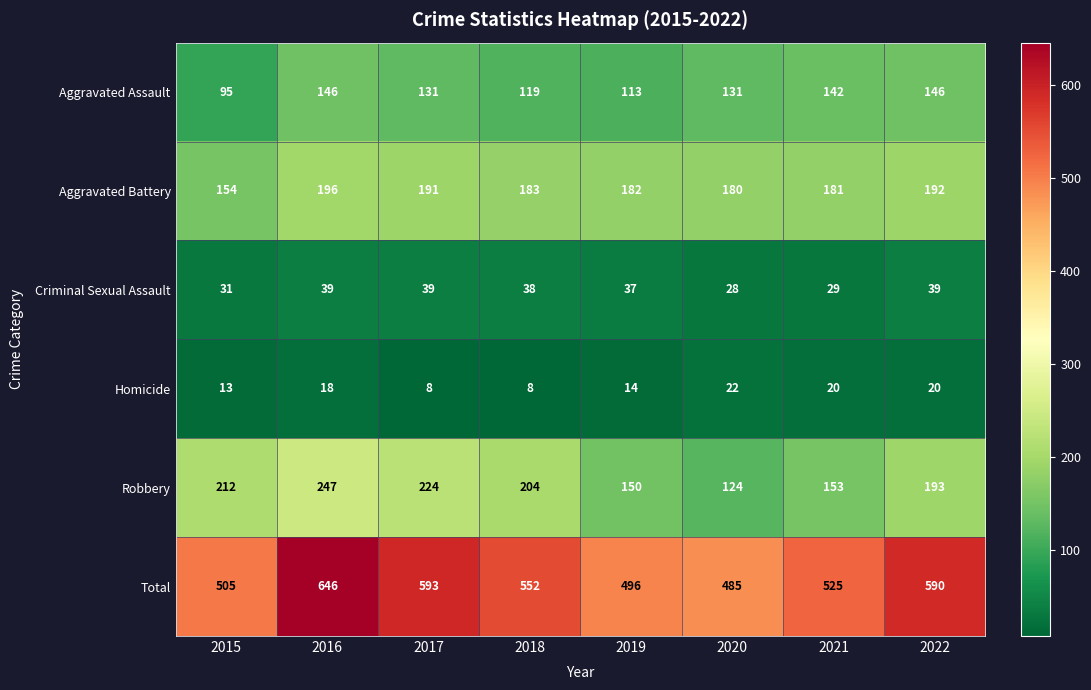

At how many categories does at least one series exceed 506?

5